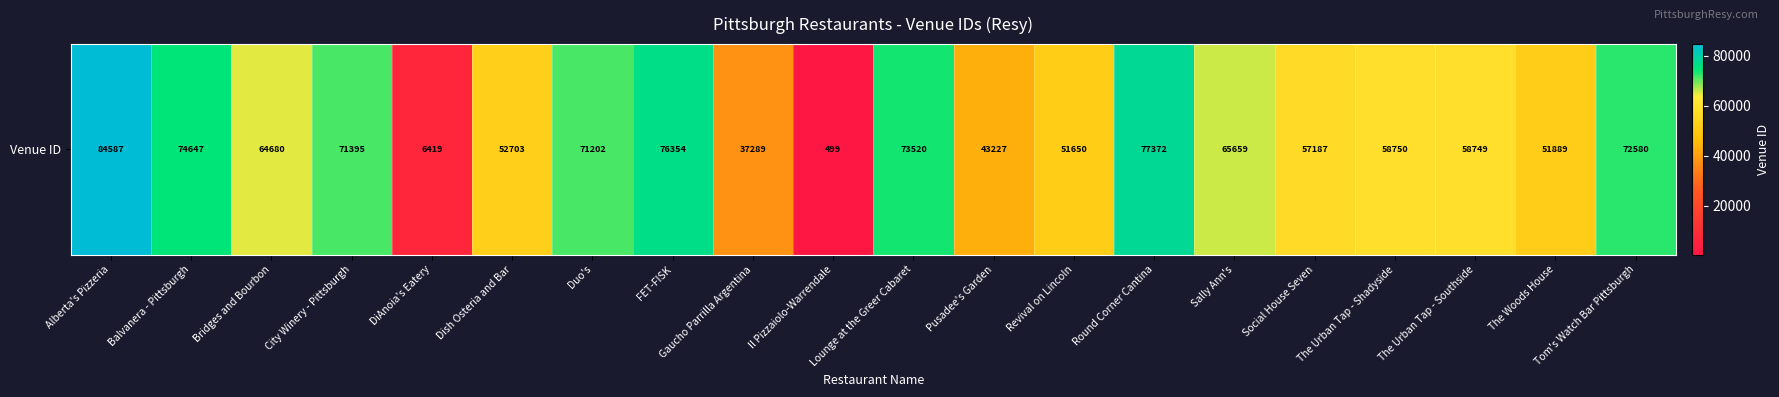

How many categories are shown in the chart?

20